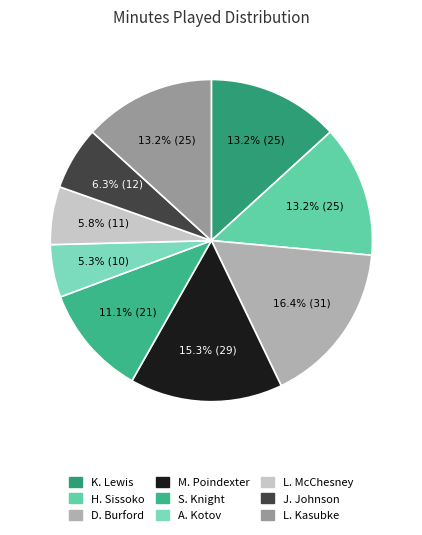

What percentage do L. Kasubke and D. Burford together represent?

29.6%